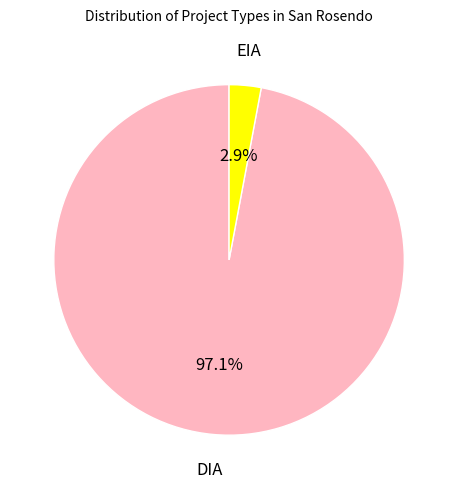

To the nearest percent, what is the combined percentage of EIA and DIA?

100%